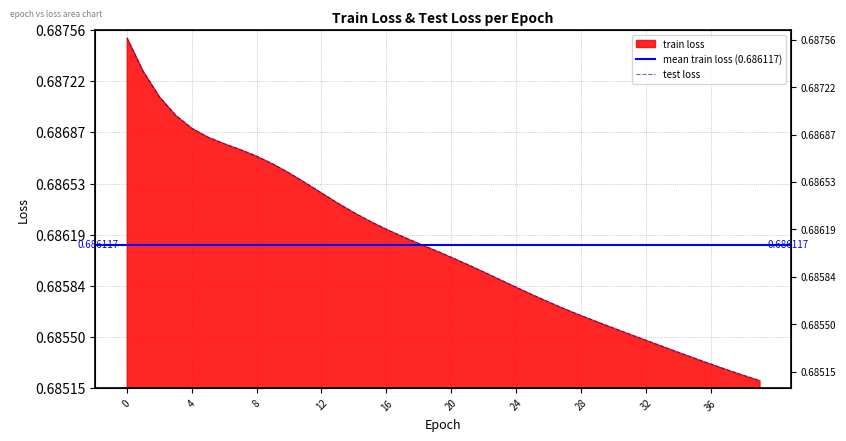

What value does the data have at 25?

0.7